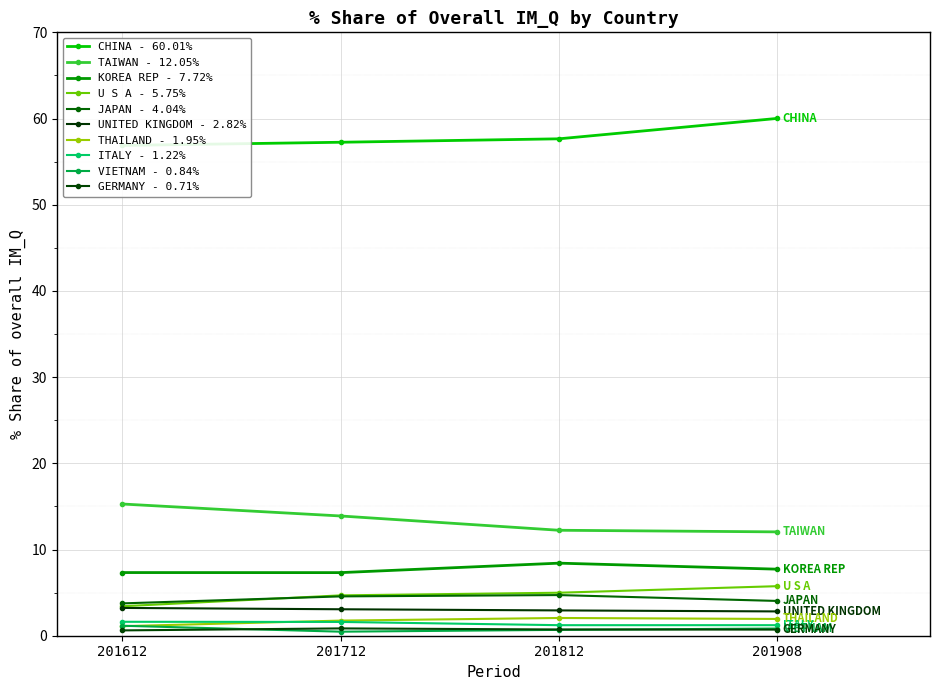

What is the label of the 6th point from the right?

JAPAN